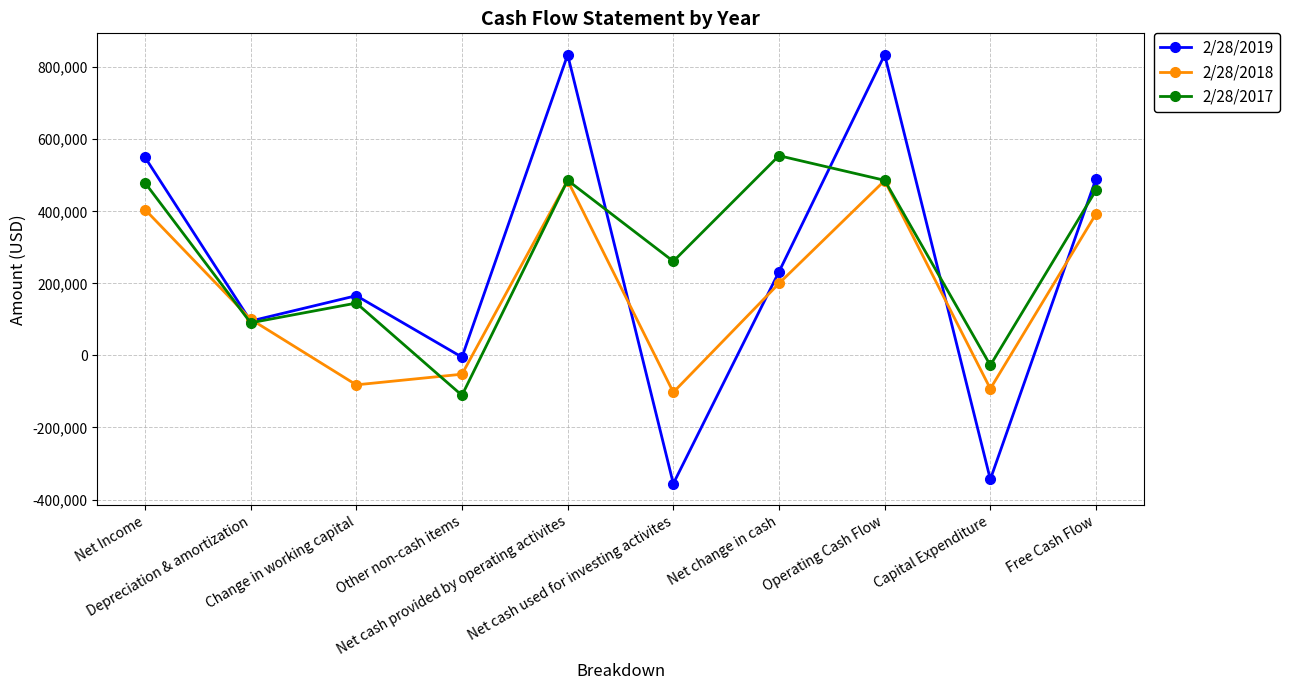

The 2/28/2017 series shows 479427 at Net Income. True or false?

True